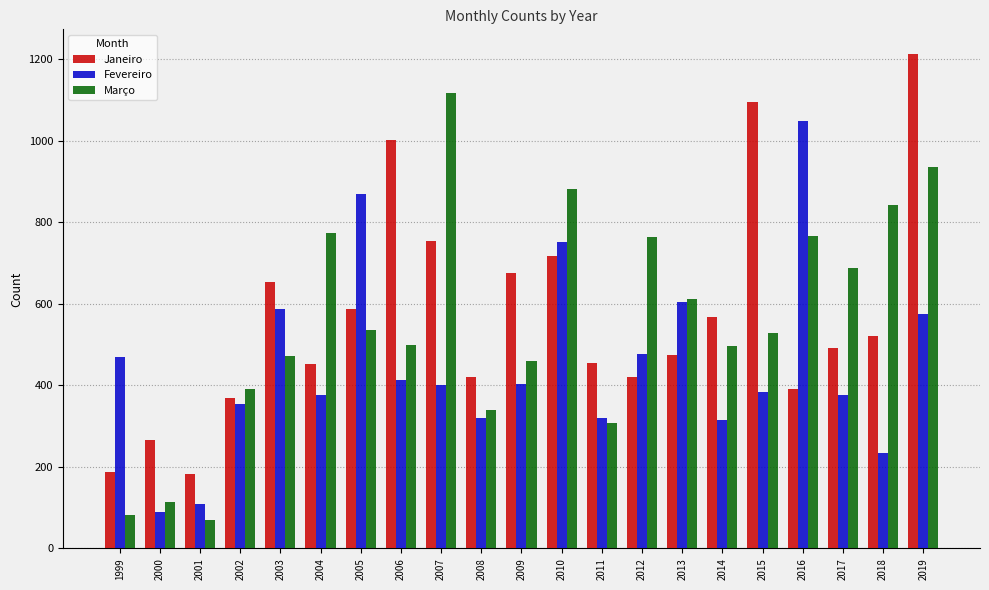

Is it true that Março equals 842 at 2018?

True